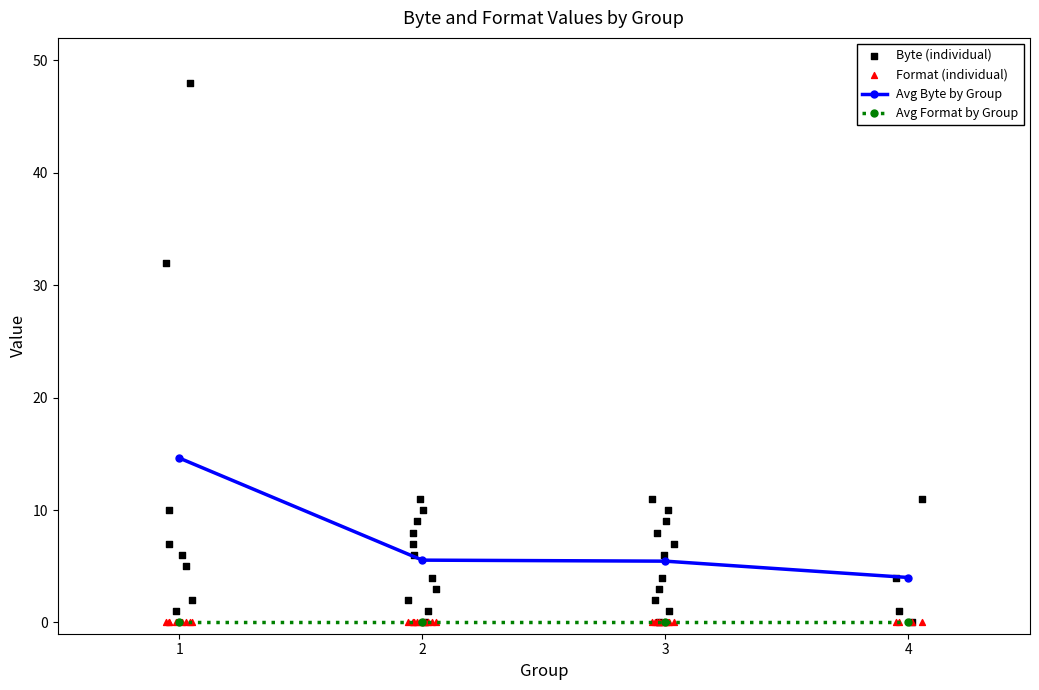

True or false: Avg Format by Group has more than 1 interior local peaks.

False